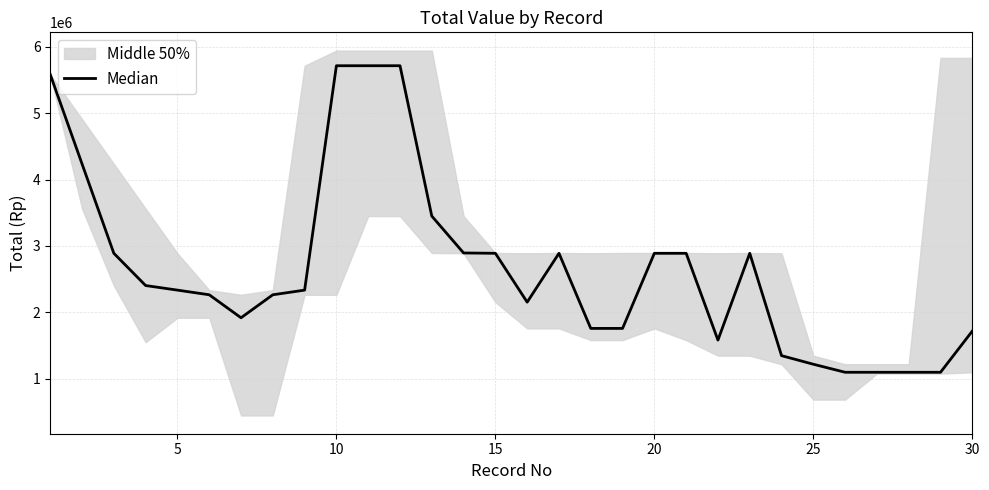

What is the difference between the maximum and second lowest values?

4612000